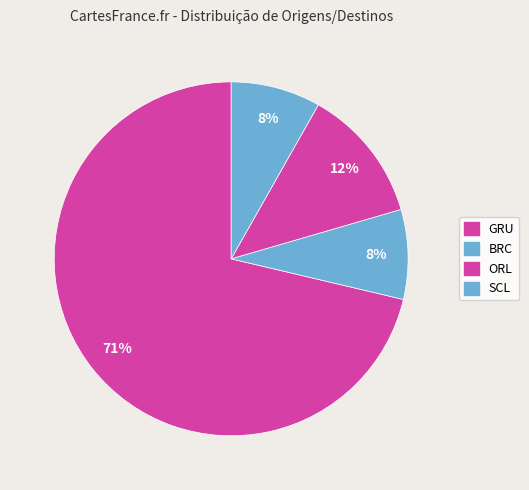

Which slice is the largest?

GRU->CDG